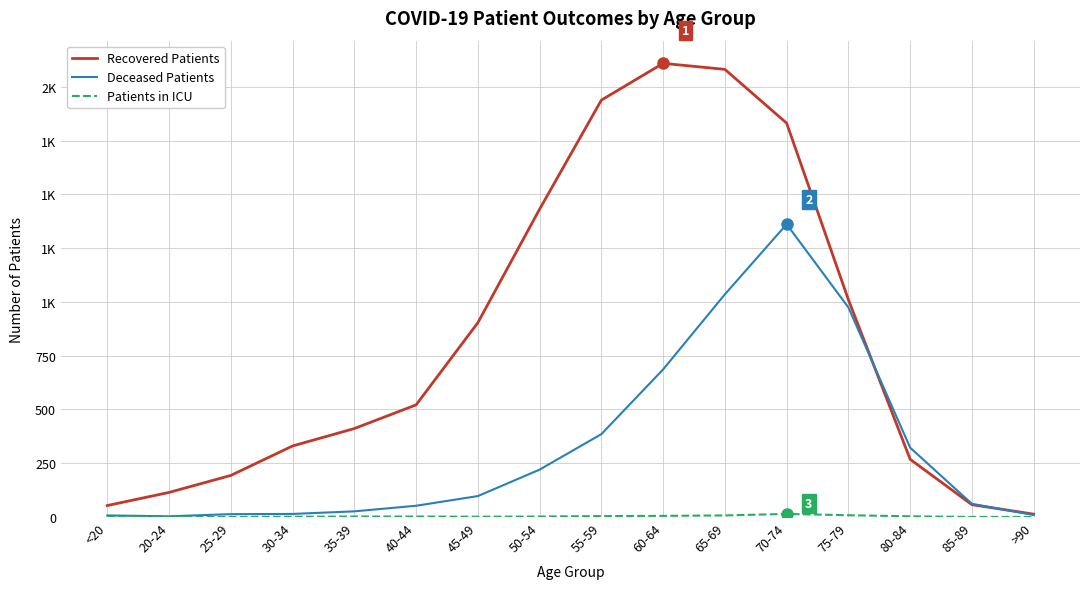

Is the value of Deceased Patients at 60-64 greater than the value of Patients in ICU at 30-34?

Yes